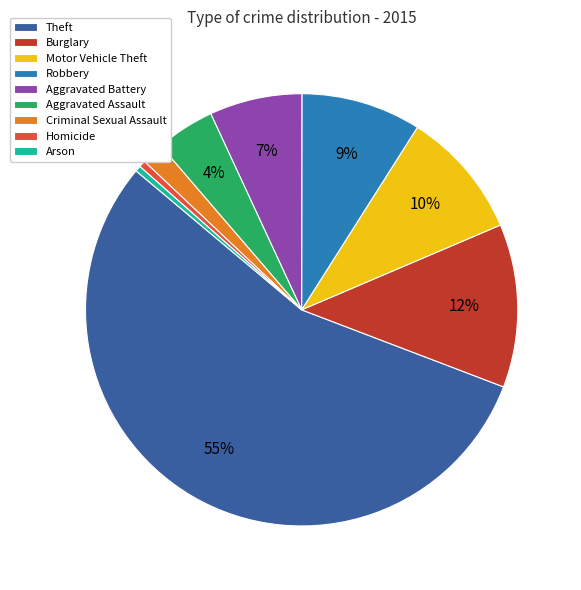

To the nearest percent, what is the average slice percentage?

11%